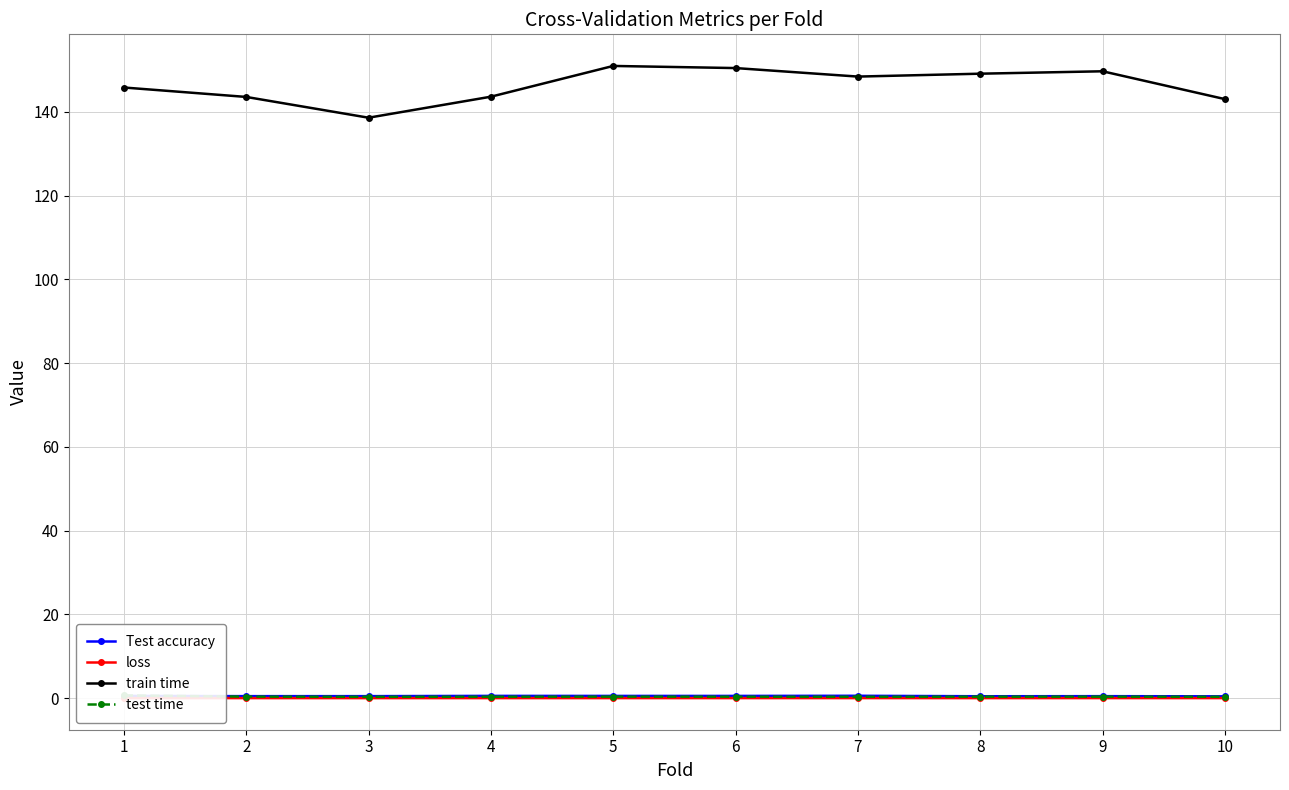

Where is test time nearest to the value 0?

3